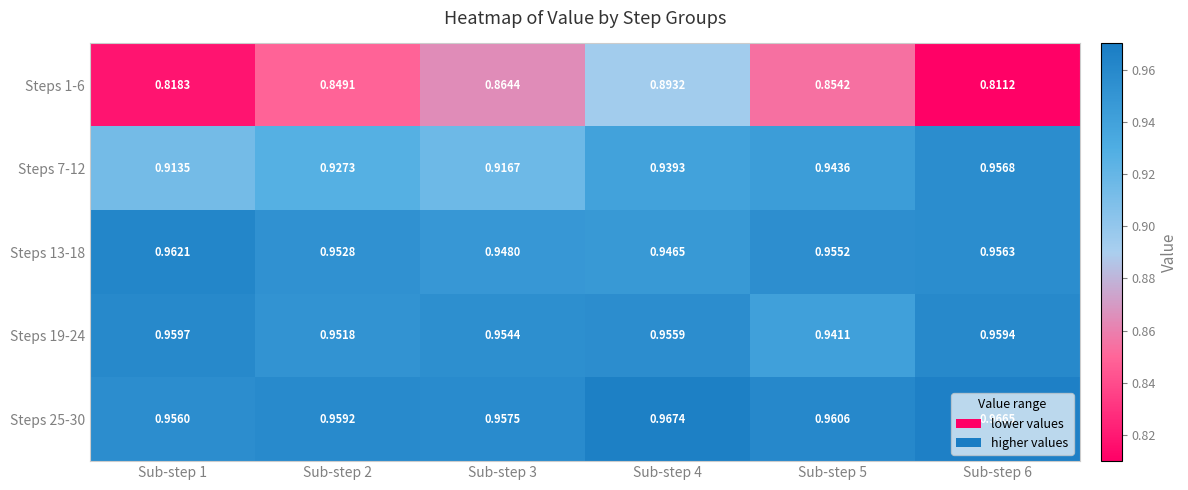

Is the value of Steps 1-6 at Sub-step 5 greater than the value of Steps 7-12 at Sub-step 1?

No